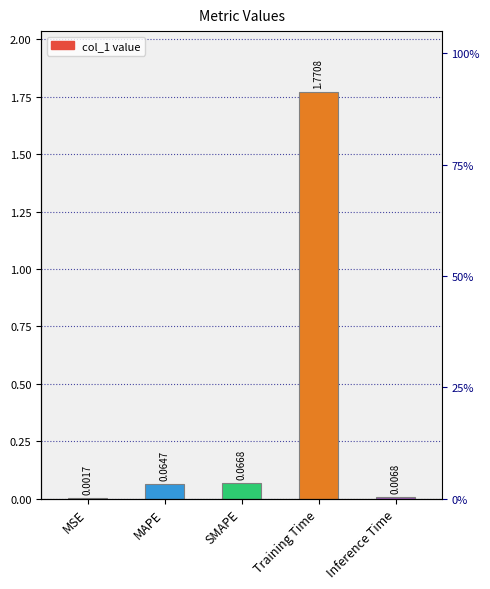

What is the sum of all values?

1.9